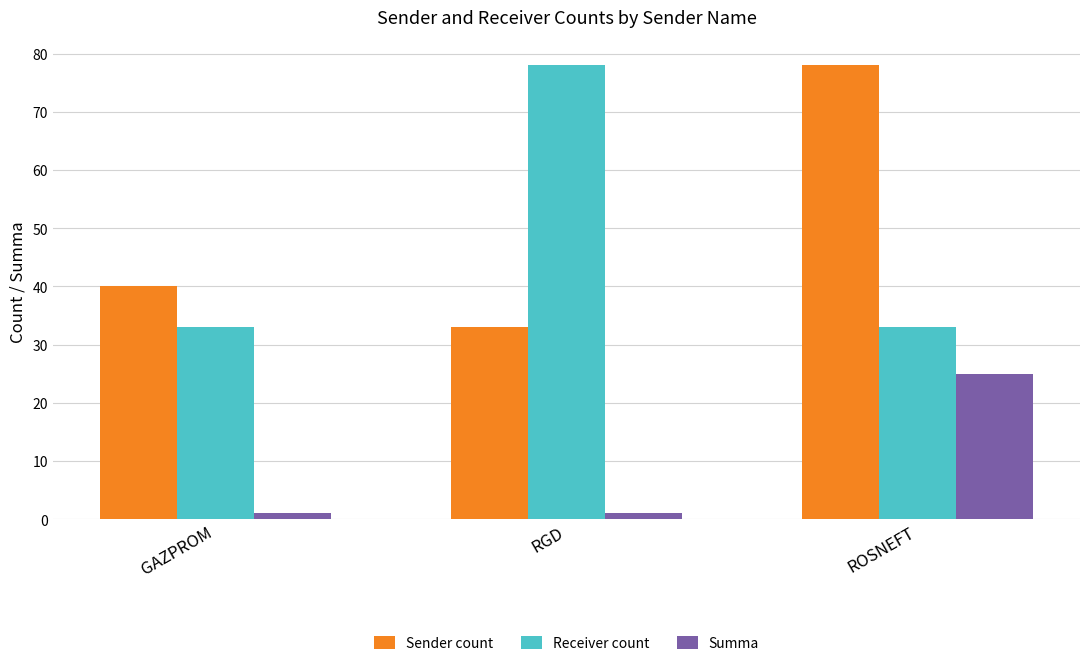

What are all the series names shown in the legend?

Sender count, Receiver count, Summa